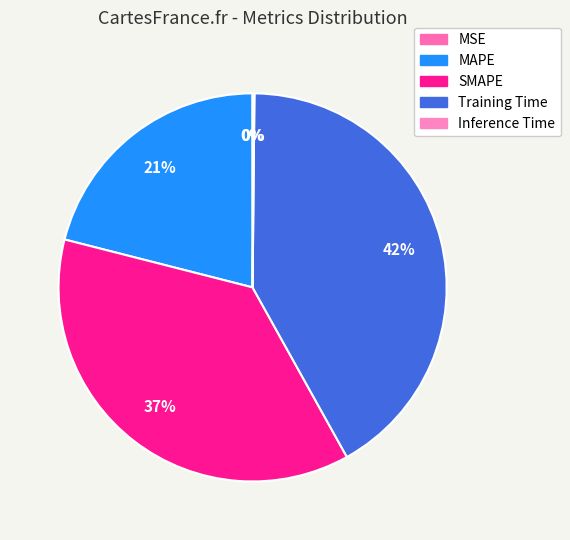

Combined, do Inference Time and MSE account for over 50%?

No